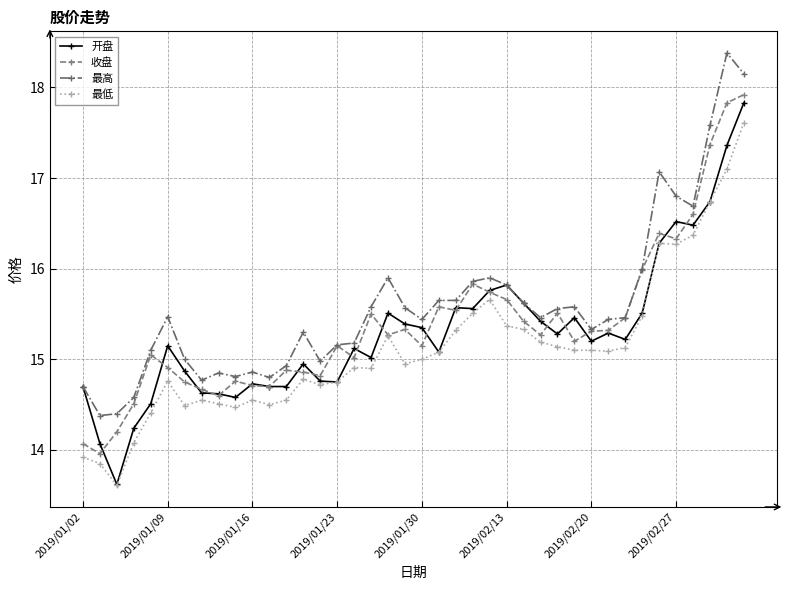

Which series has the widest spread of values?

开盘